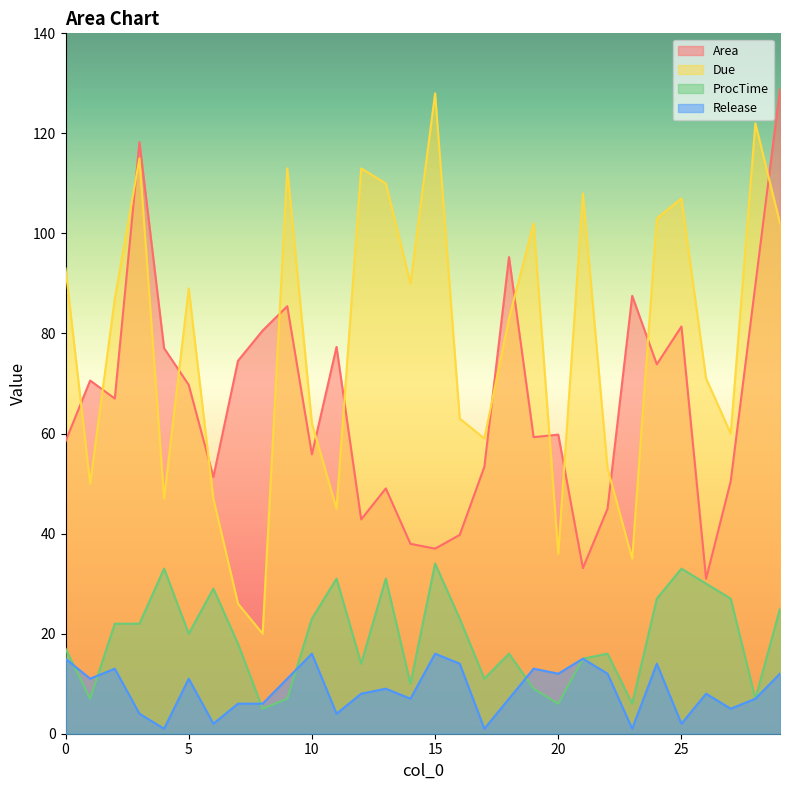

Does the chart have visible grid lines?

No